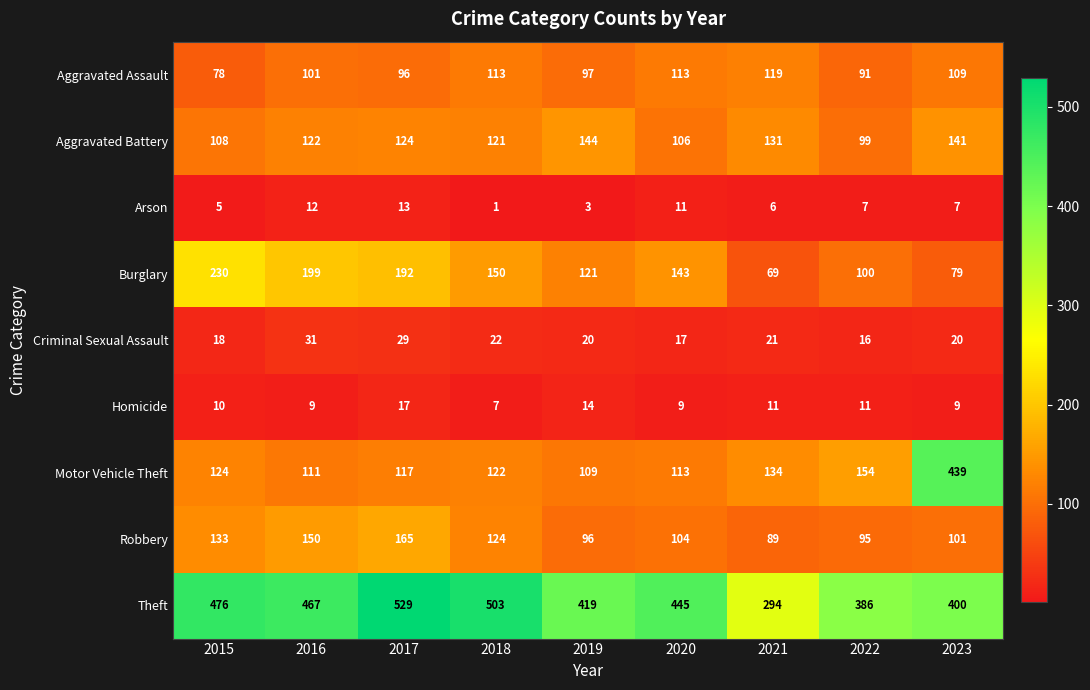

Which series has the largest range (max minus min)?

Motor Vehicle Theft